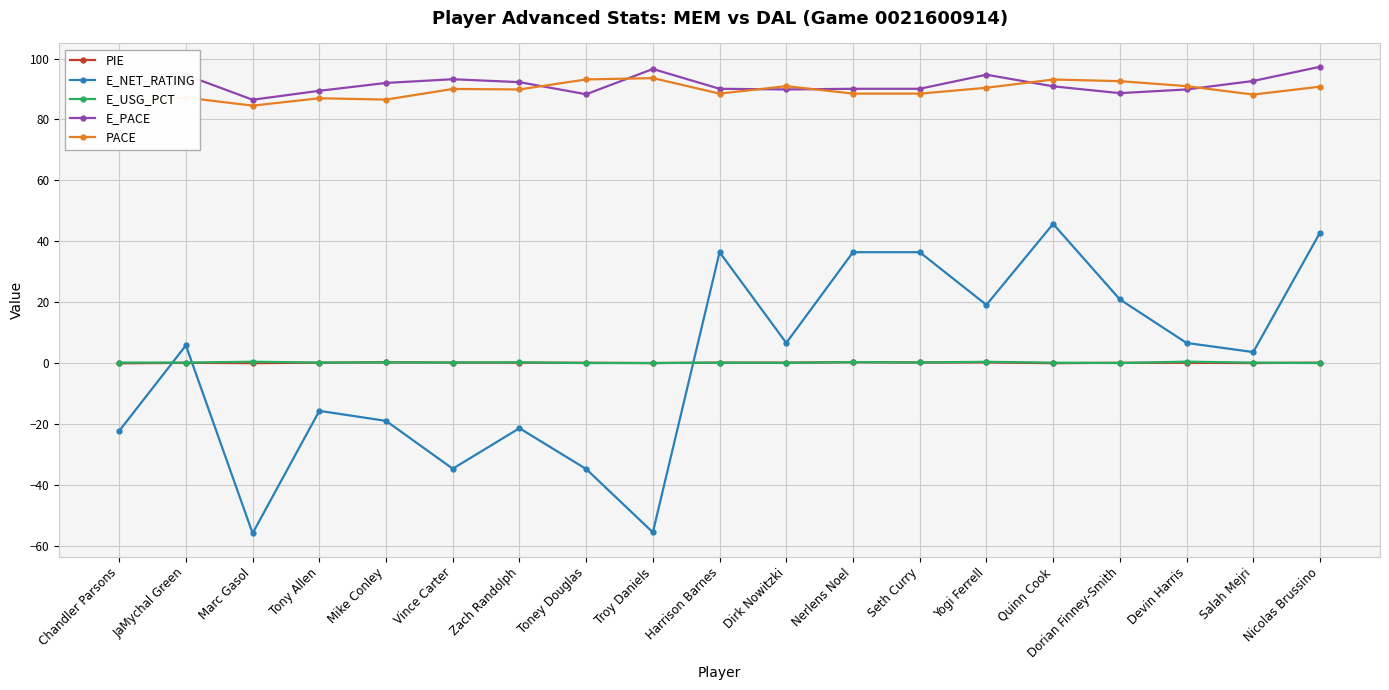

Where do E_NET_RATING and PIE first cross each other?

Chandler Parsons and JaMychal Green